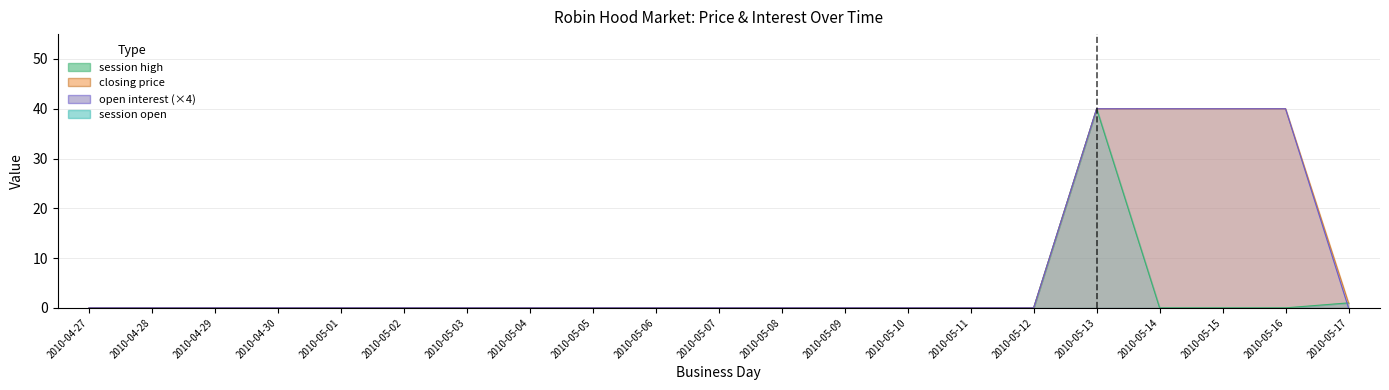

Which series changed the most between 2010-05-12 and 2010-05-17?

session high